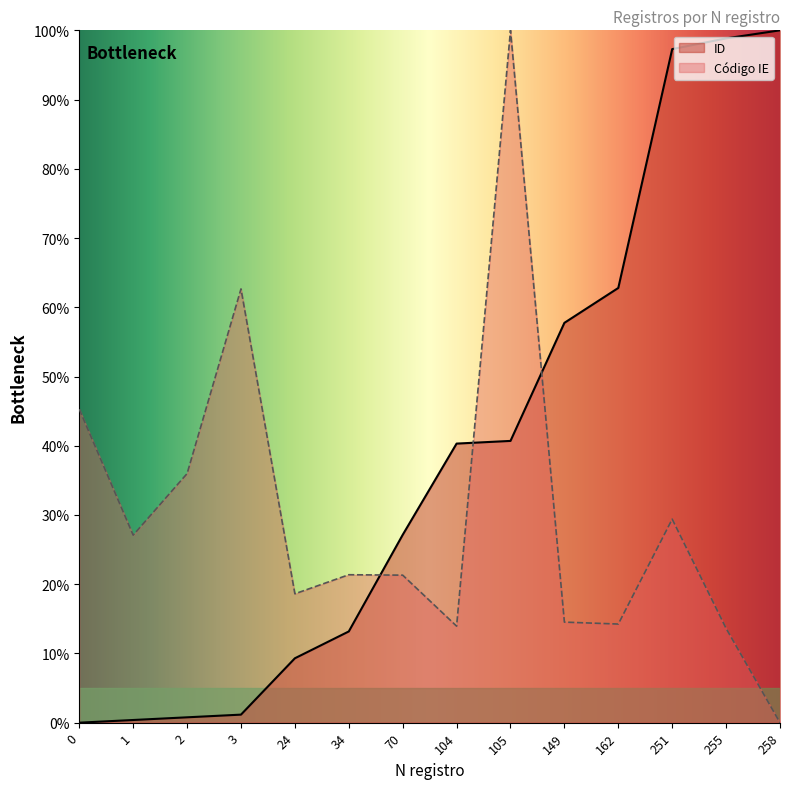

The chart shows a value of 0.6 at 1. True or false?

False